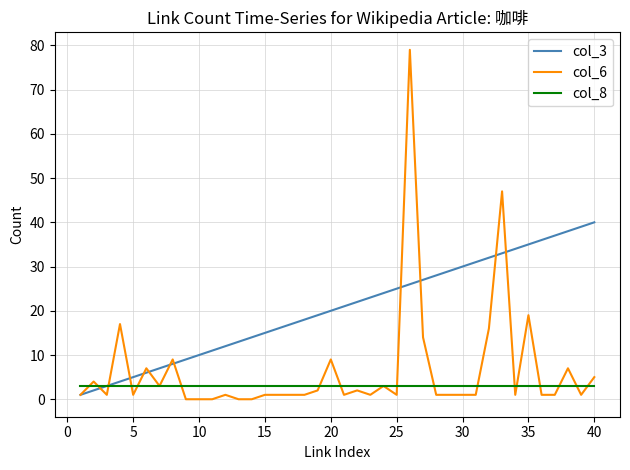

True or false: col_6 has more than 1 points higher than both neighbors.

True